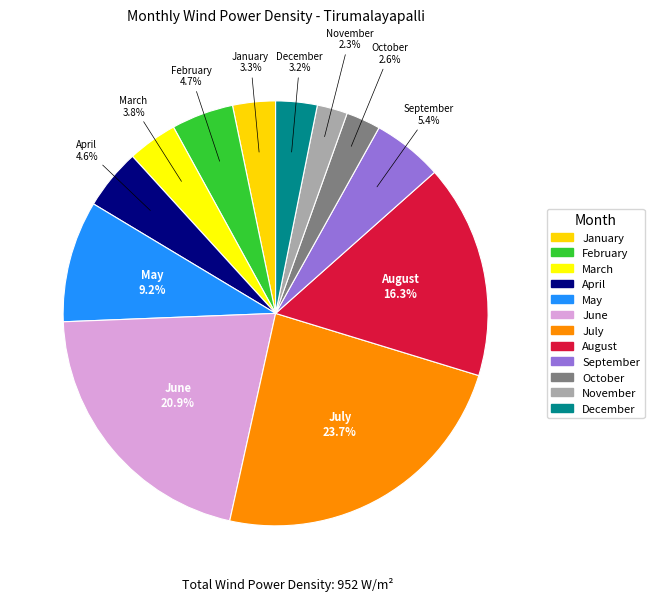

Does February represent more than half of the total?

No